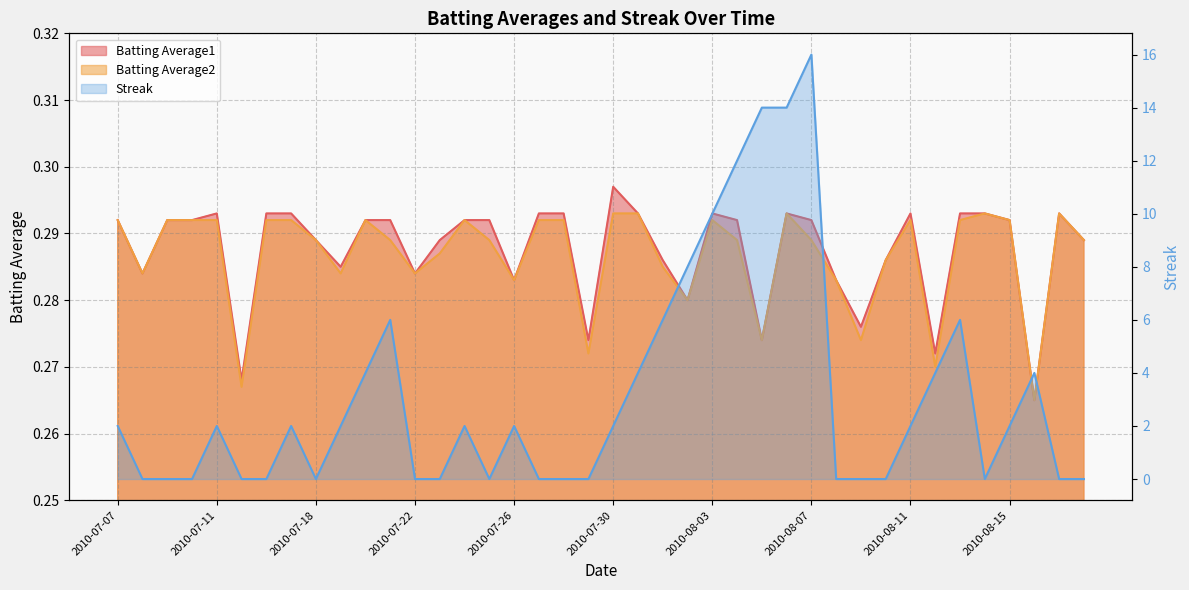

Rank the categories by Streak value from highest to lowest.

2010-08-07, 2010-08-05, 2010-08-06, 2010-08-04, 2010-08-03, 2010-08-02, 2010-07-21, 2010-08-01, 2010-08-13, 2010-07-20, 2010-07-31, 2010-08-12, 2010-08-16, 2010-07-07, 2010-07-11, 2010-07-17, 2010-07-19, 2010-07-24, 2010-07-26, 2010-07-30, 2010-08-11, 2010-08-15, 2010-07-08, 2010-07-09, 2010-07-10, 2010-07-15, 2010-07-16, 2010-07-18, 2010-07-22, 2010-07-23, 2010-07-25, 2010-07-27, 2010-07-28, 2010-07-29, 2010-08-08, 2010-08-09, 2010-08-10, 2010-08-14, 2010-08-17, 2010-08-18